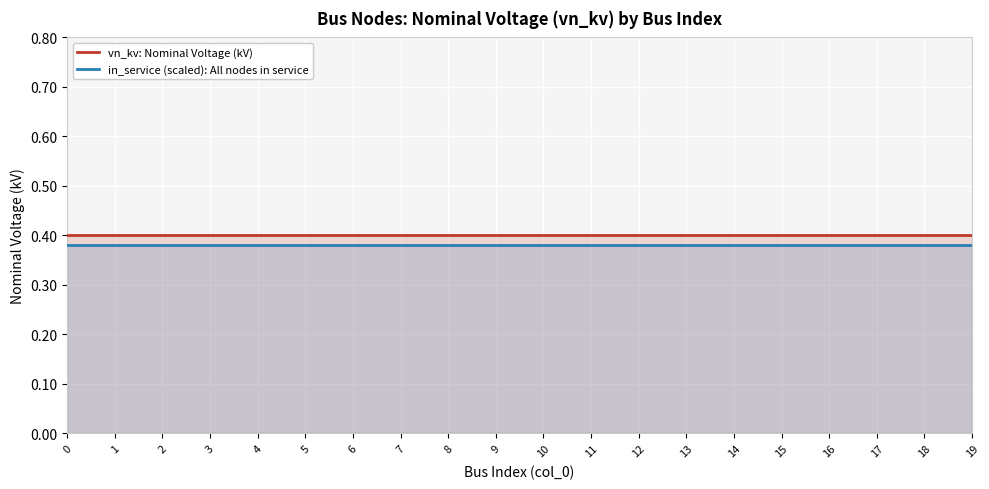

The vn_kv: Nominal Voltage (kV) series shows 0.7 at 0. True or false?

False